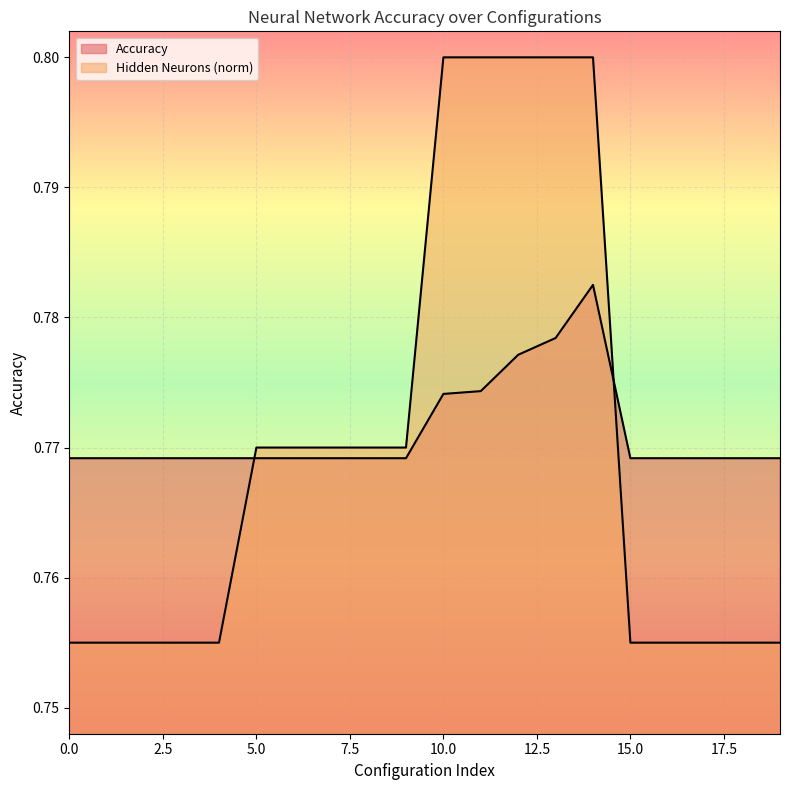

Where do Accuracy and Hidden Neurons (norm) first cross each other?

4 and 5